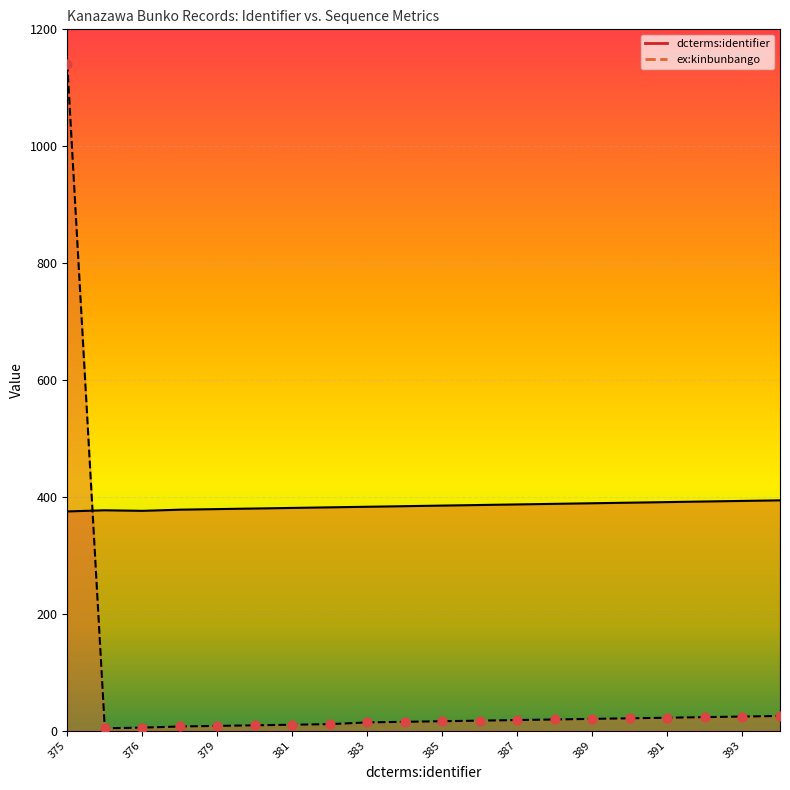

What is the total value across all series at 385?

401